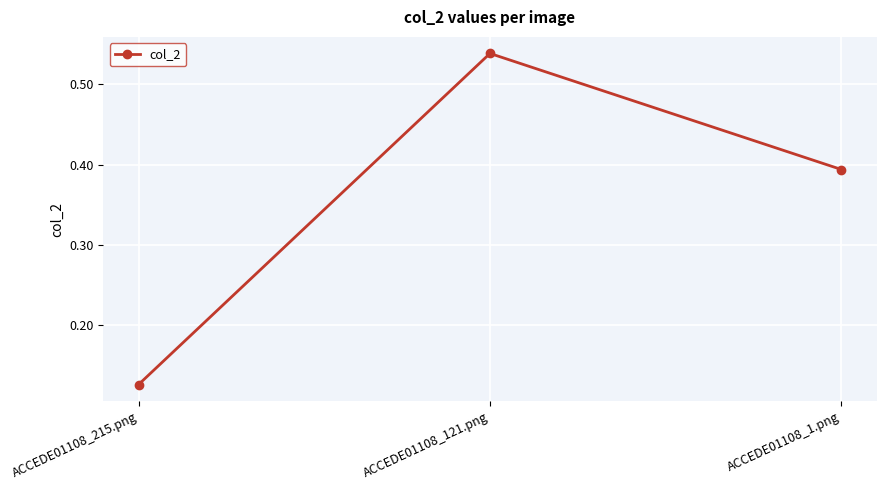

How many distinct data groups are displayed?

1